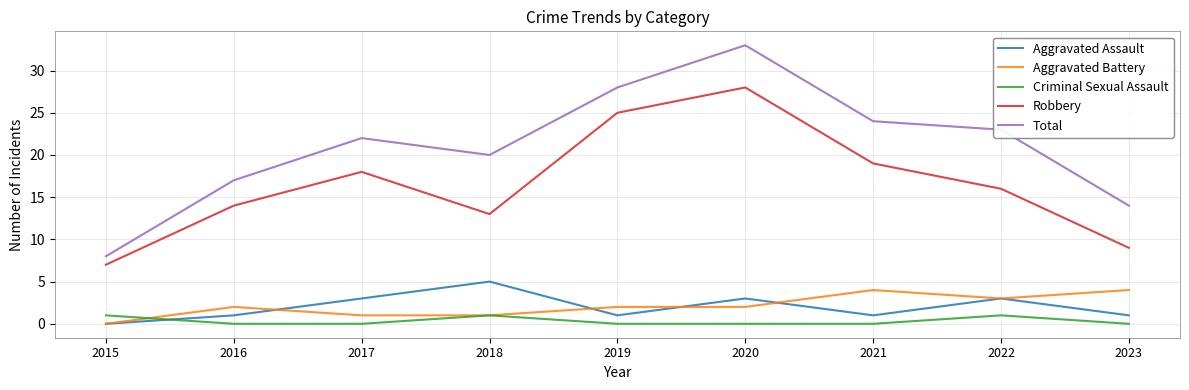

How many times do Criminal Sexual Assault and Aggravated Assault cross each other?

1